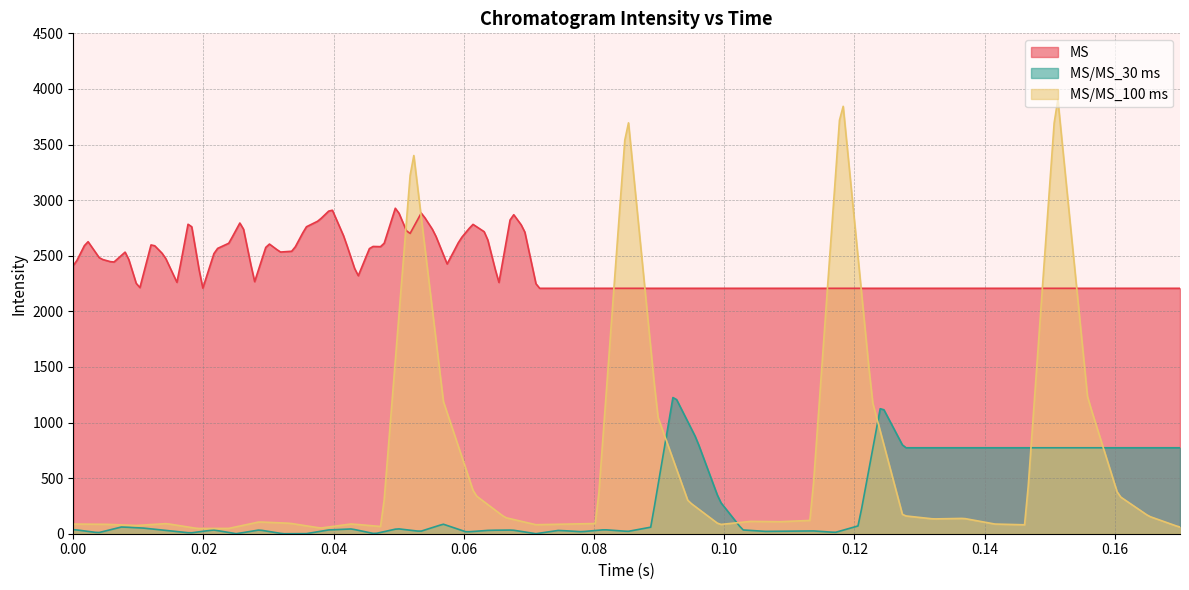

Between 3 and 7, which is larger?

7